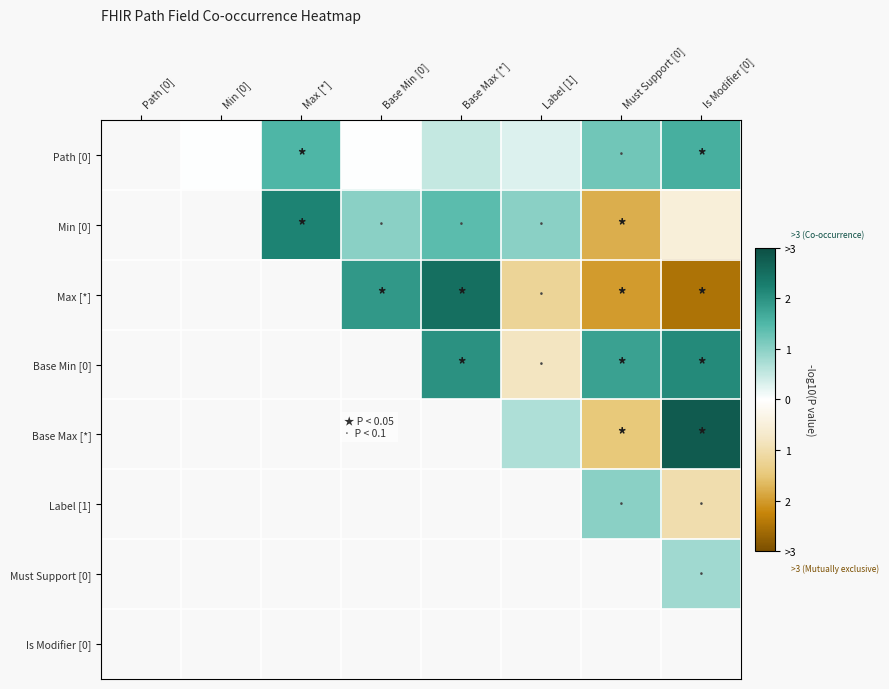

How many values in Min [0] are above zero?

4